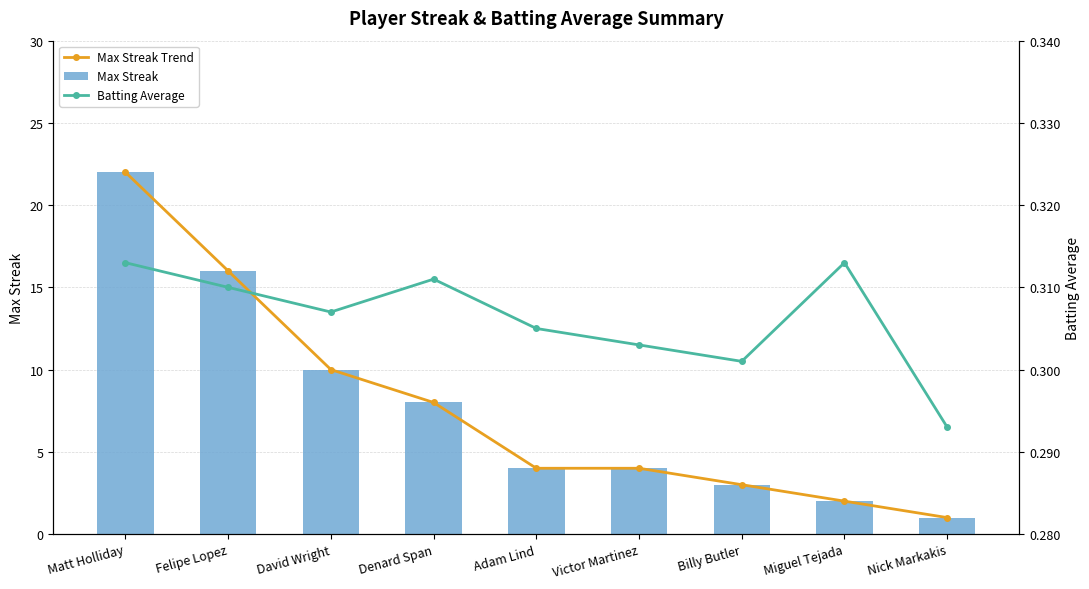

Reading left to right, extract all data points from this chart.

Max Streak Trend: 22.0	16.0	10.0	8.0	4.0	4.0	3.0	2.0	1.0
Max Streak: 22.0	16.0	10.0	8.0	4.0	4.0	3.0	2.0	1.0
Batting Average: 0.3	0.3	0.3	0.3	0.3	0.3	0.3	0.3	0.3